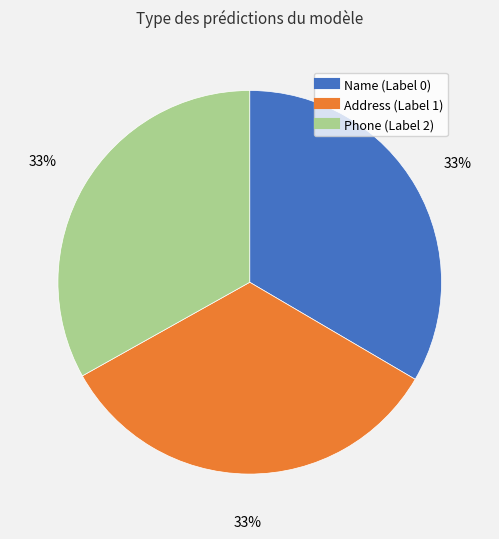

Do Name (Label 0) and Address (Label 1) together represent more than half of the pie?

Yes